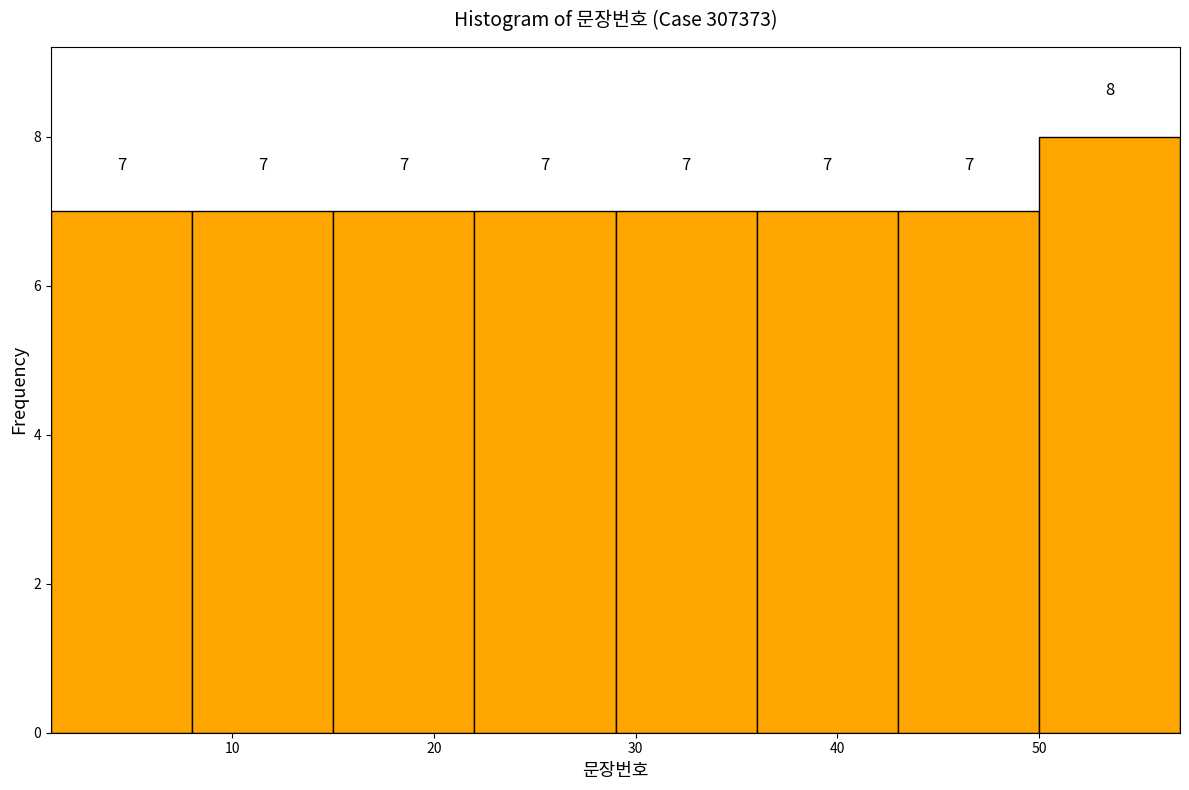

Reading left to right, transcribe this chart: for each bar, give the range it covers on the x-axis and its height.

1 to 8: 7
8 to 15: 7
15 to 22: 7
22 to 29: 7
29 to 36: 7
36 to 43: 7
43 to 50: 7
50 to 57: 8